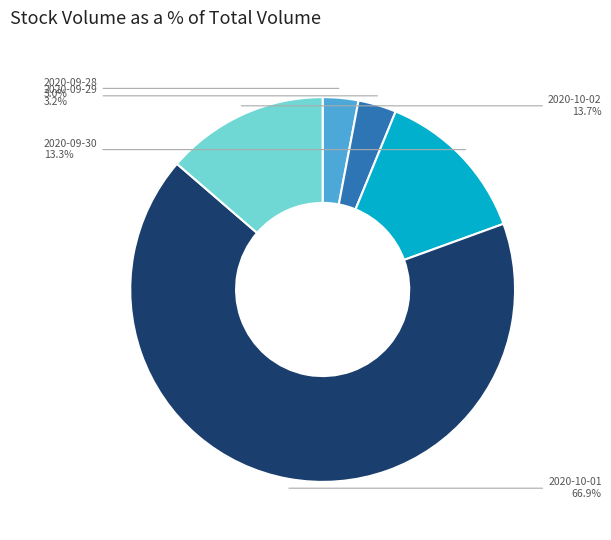

Is the sum of 2020-09-30 and 2020-10-01 greater than half?

Yes